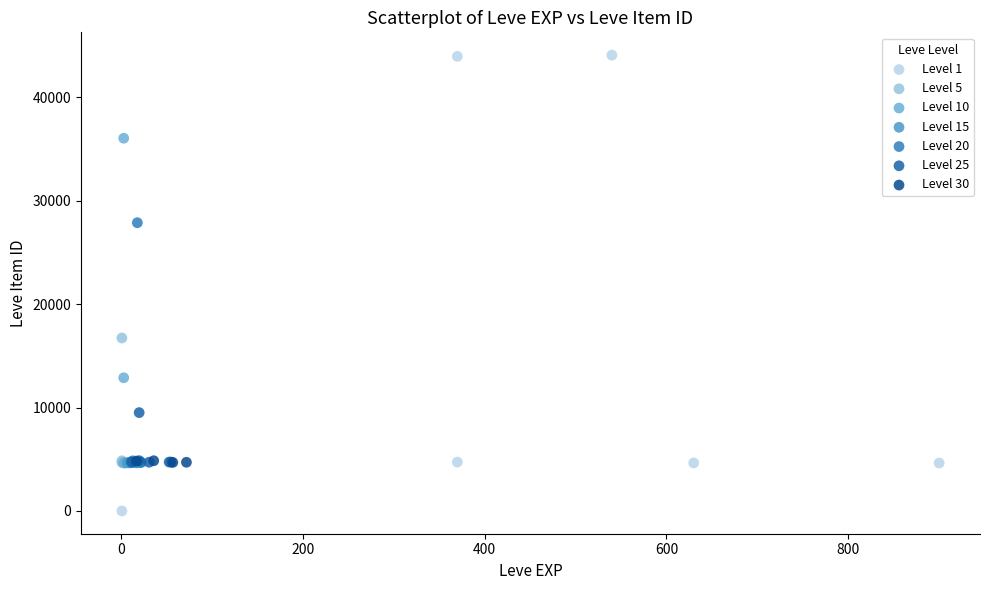

Which series contains the highest Y value?

Level 1